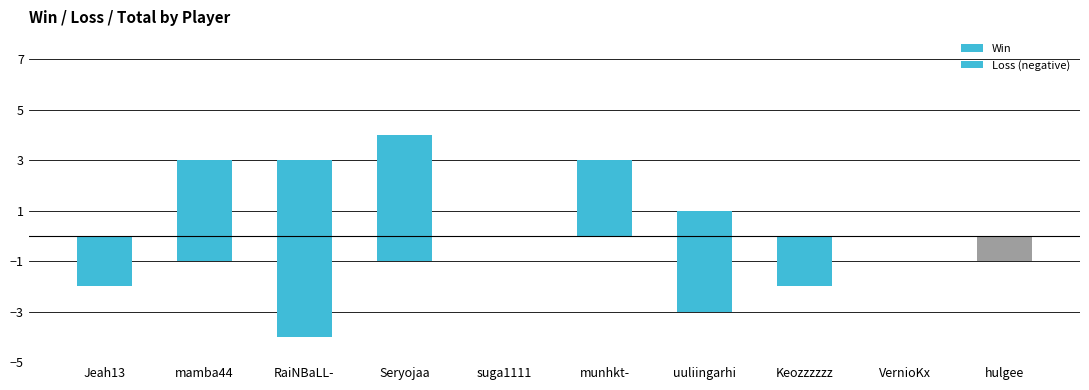

What is the label of the 6th bar from the left?

munhkt-